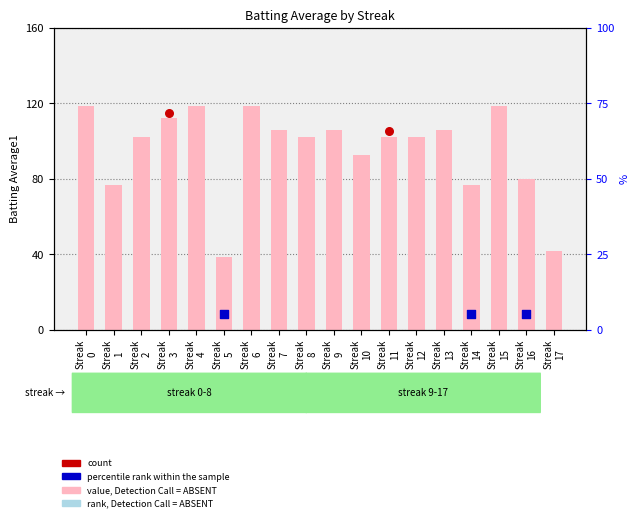

What is the ratio of the value at Streak
1 to the value at Streak
2?

0.7